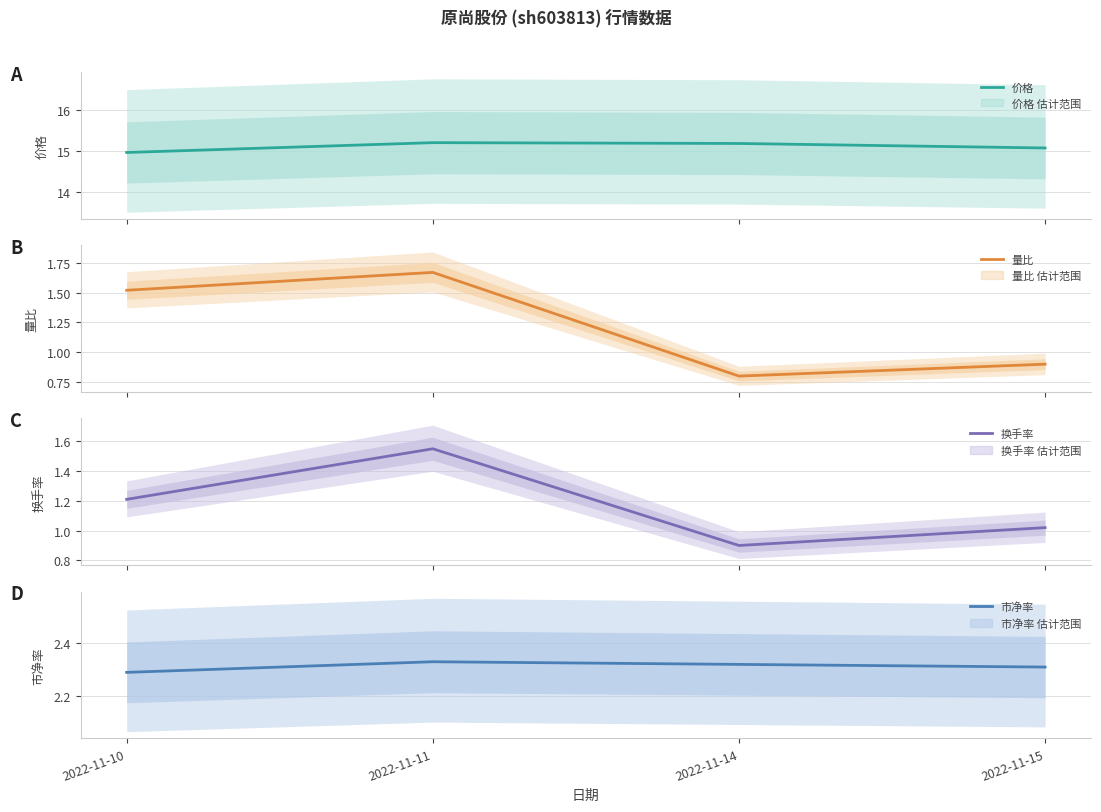

Where is the first local minimum for 量比?

2022-11-14